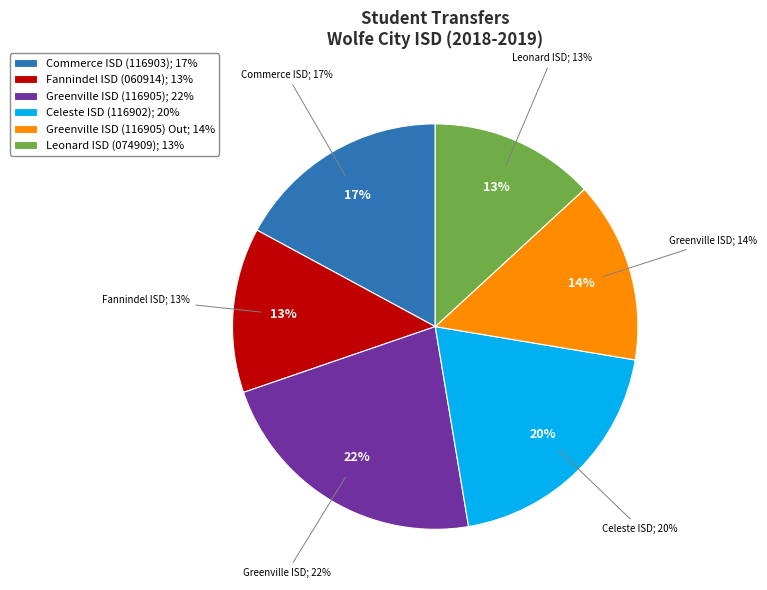

What percentage is NOT represented by Commerce ISD (116903)?

82.9%